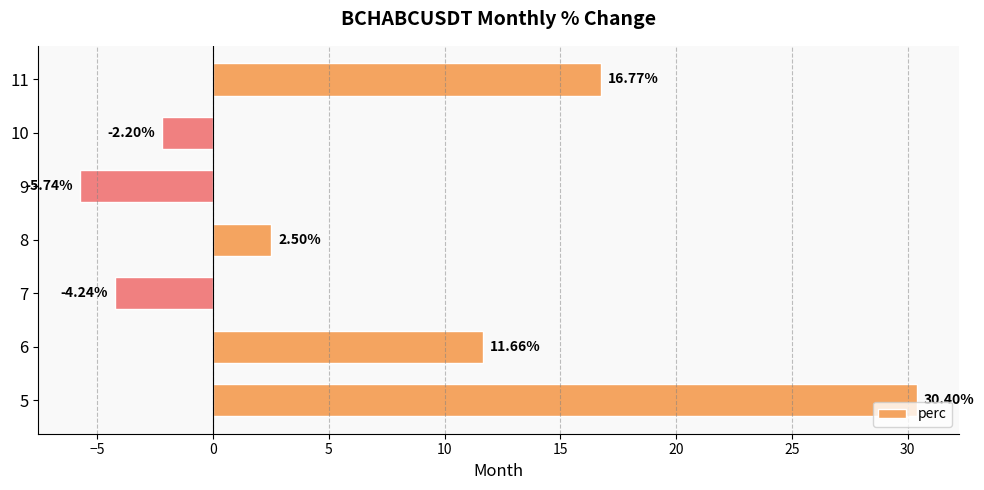

What is the sum of all values?

49.2